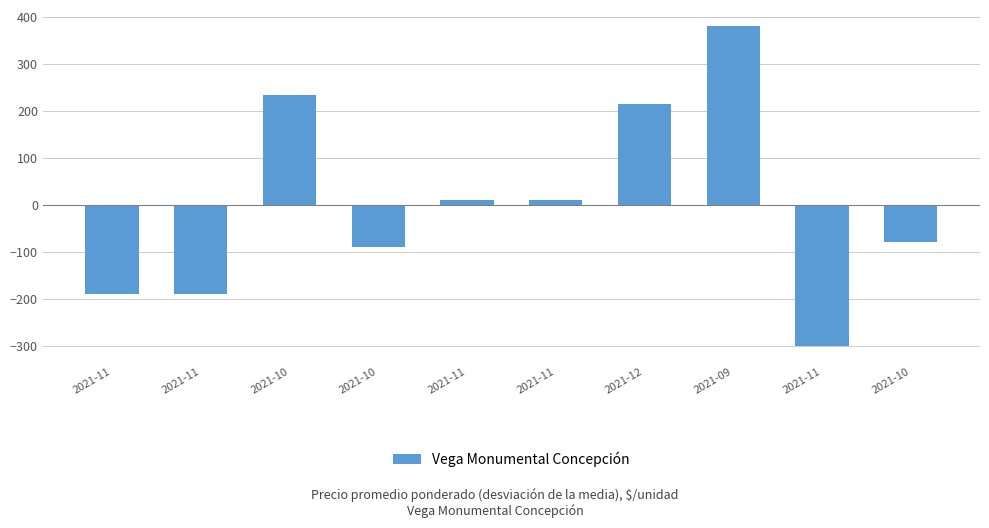

Rank the categories by value from highest to lowest.

2021-09, 2021-10, 2021-12, 2021-11, 2021-11, 2021-10, 2021-10, 2021-11, 2021-11, 2021-11